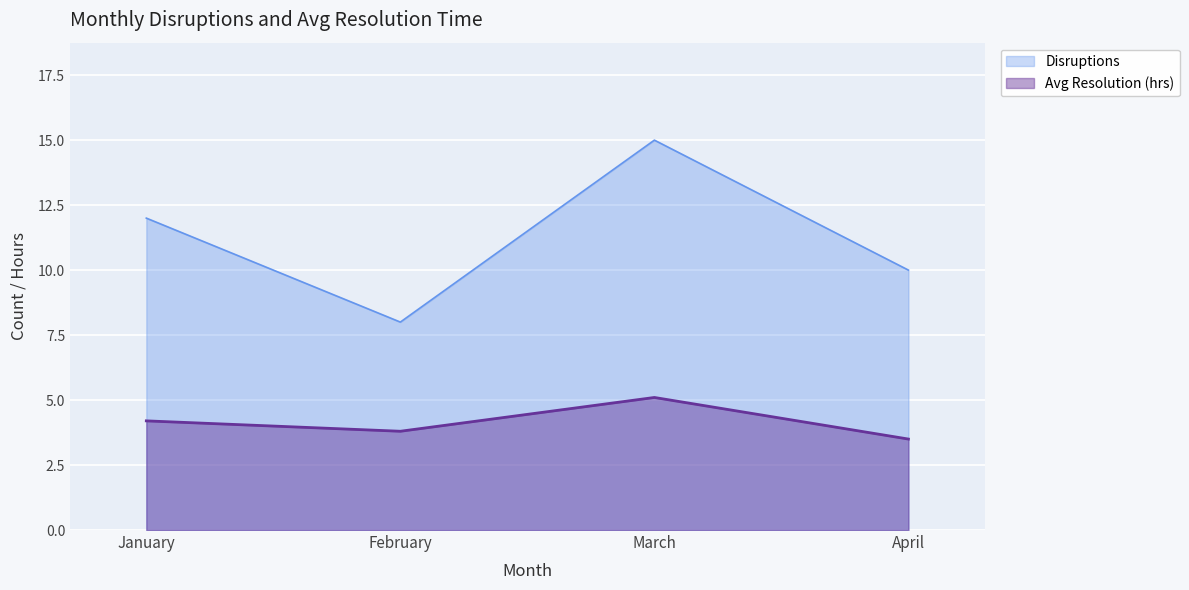

Where is the first local minimum for Disruptions?

February